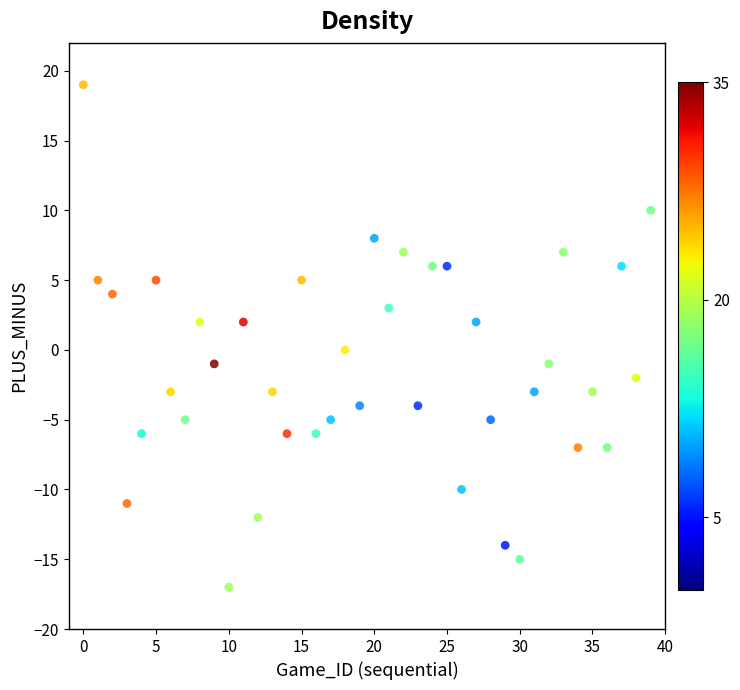

What is the range of Y values (max minus min)?

36